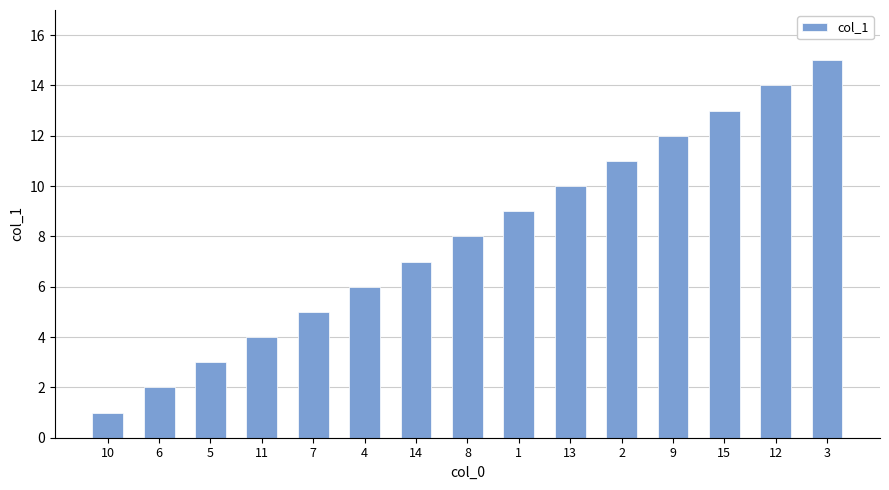

Rank the categories by value from lowest to highest.

10, 6, 5, 11, 7, 4, 14, 8, 1, 13, 2, 9, 15, 12, 3